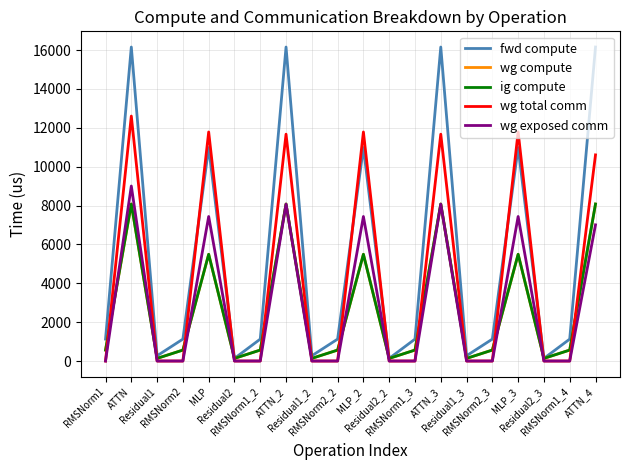

What is the difference between the maximum and minimum values in the wg compute series?

7942.6